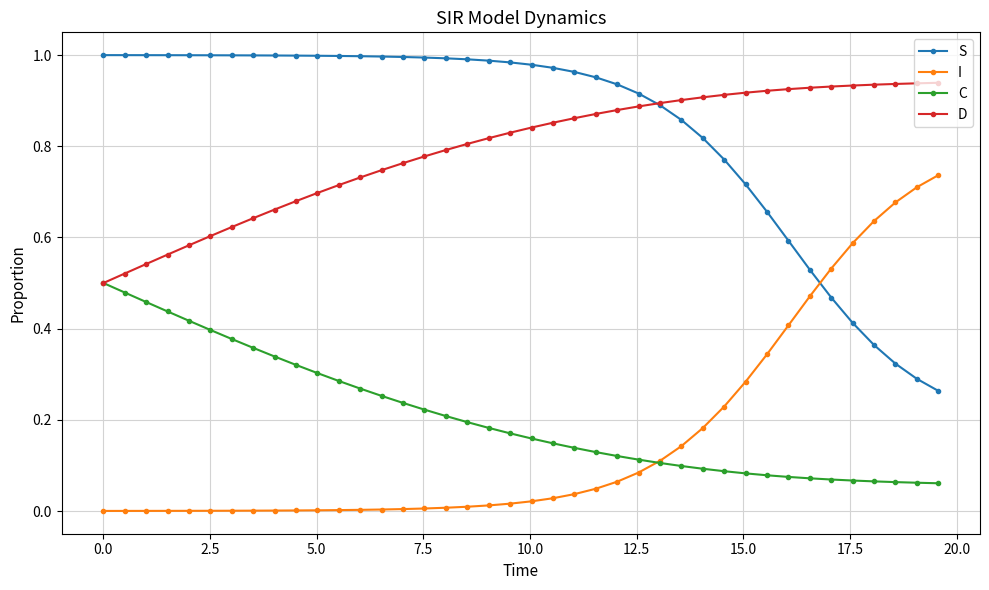

List the series in order of their peak value, highest first.

S, D, I, C